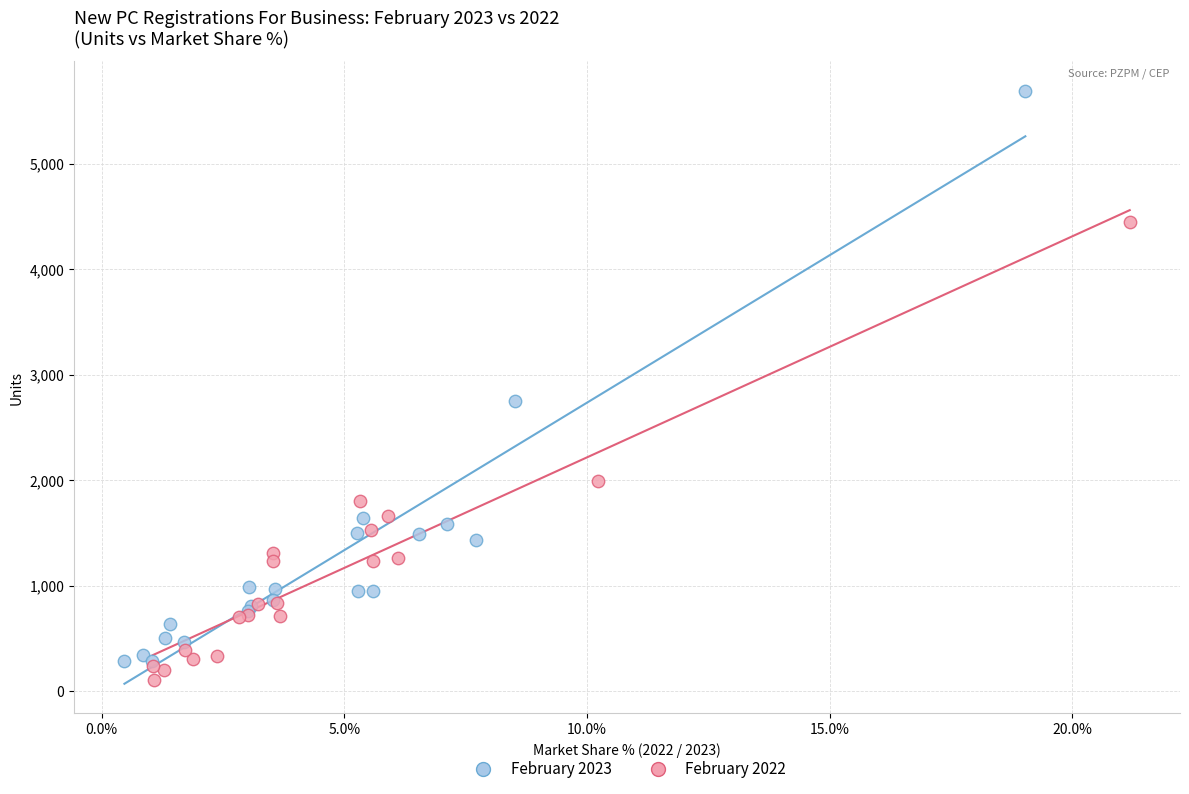

Which series reaches the maximum Y coordinate?

February 2023